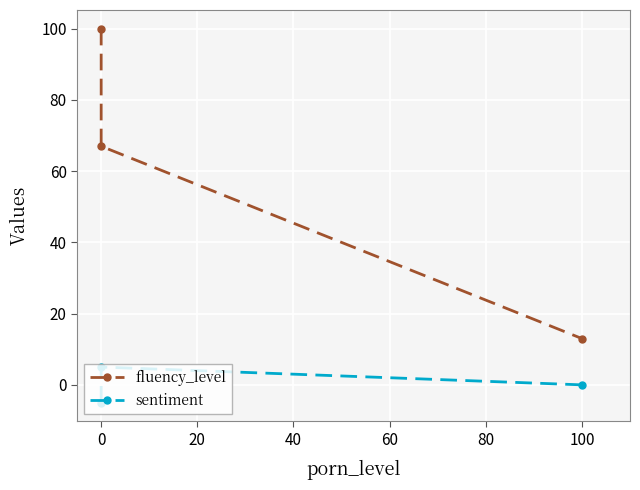

True or false: fluency_level has a value of 20 at 100.

False